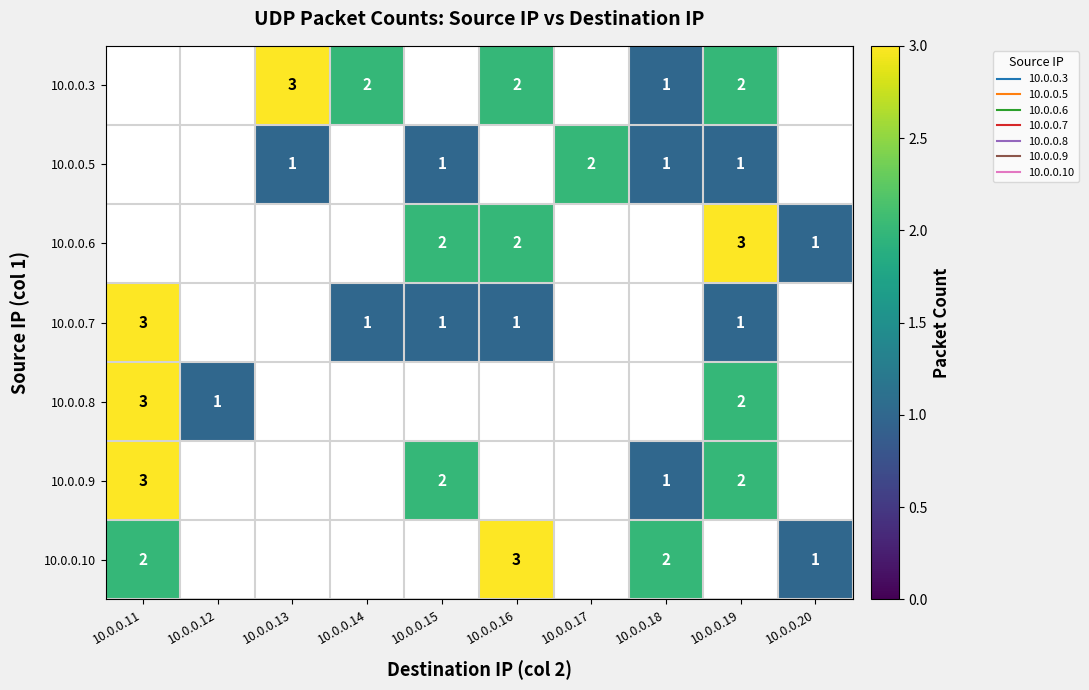

How many positive values does the 10.0.0.7 series have?

5